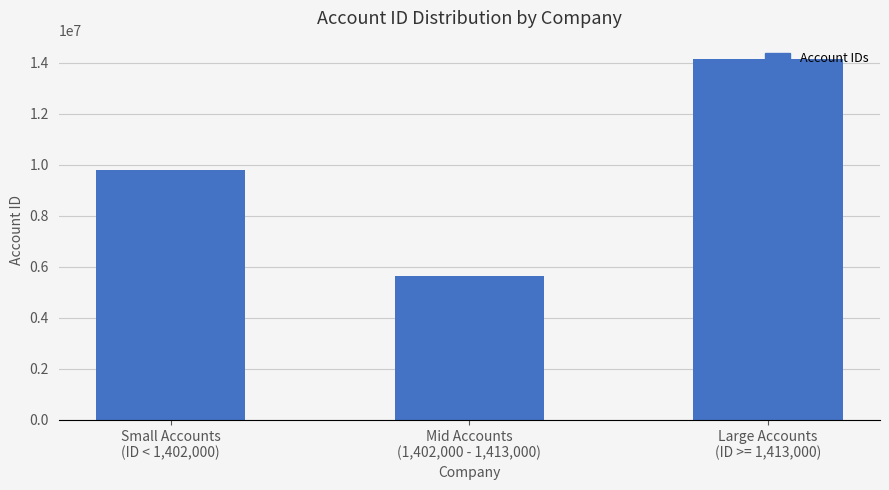

Between Small Accounts
(ID < 1,402,000) and Large Accounts
(ID >= 1,413,000), which is larger?

Large Accounts
(ID >= 1,413,000)